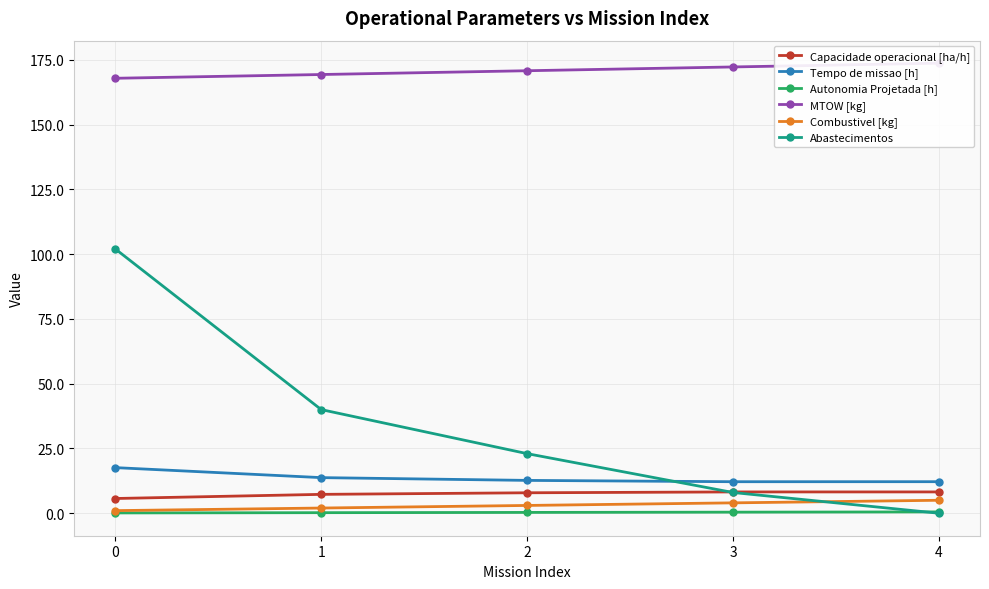

Rank the series by their maximum value, from lowest to highest.

Autonomia Projetada [h], Combustivel [kg], Capacidade operacional [ha/h], Tempo de missao [h], Abastecimentos, MTOW [kg]